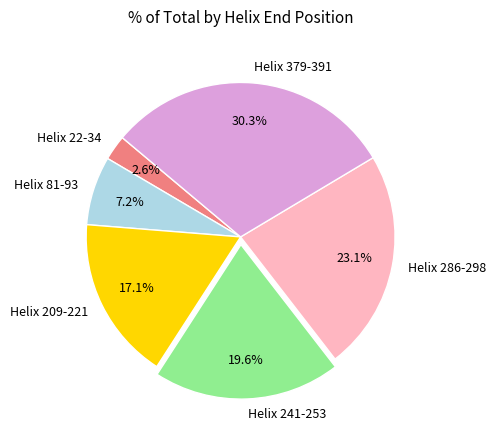

How many segments does this pie chart have?

6